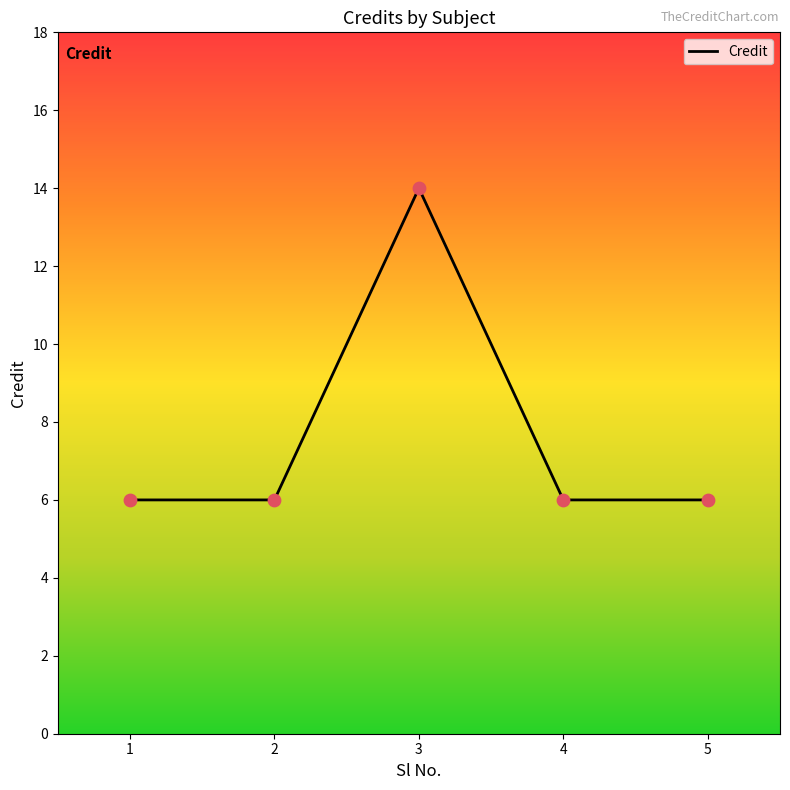

Which has a higher value, 3 or 1?

3